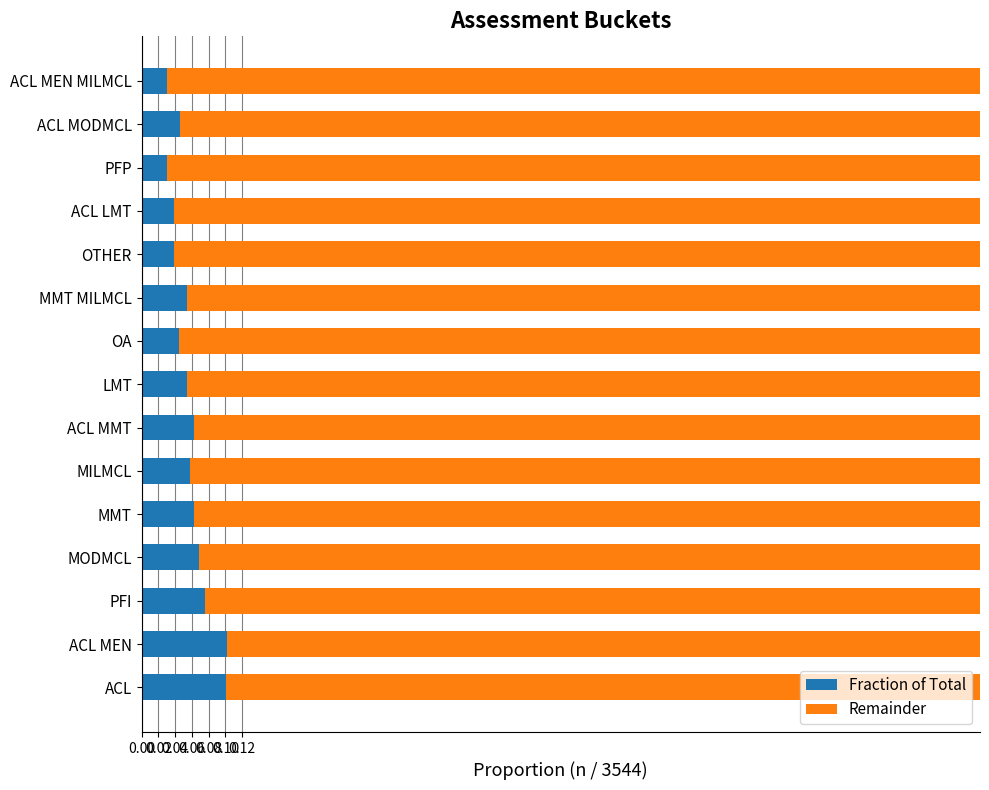

True or false: Fraction of Total has a value of 0.1 at MODMCL.

True